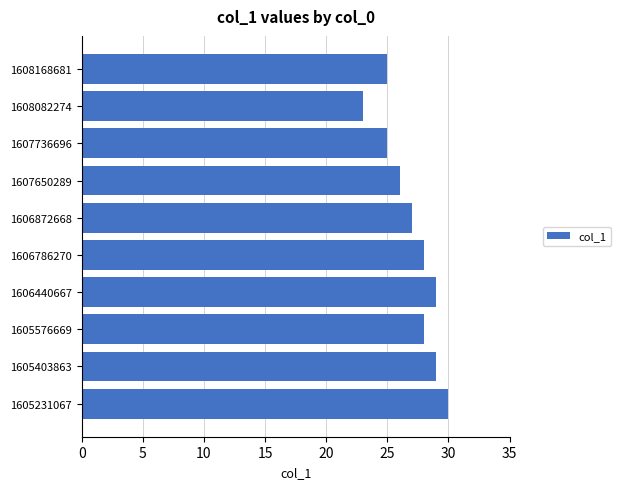

The value at 1606872668 is 27. True or false?

True